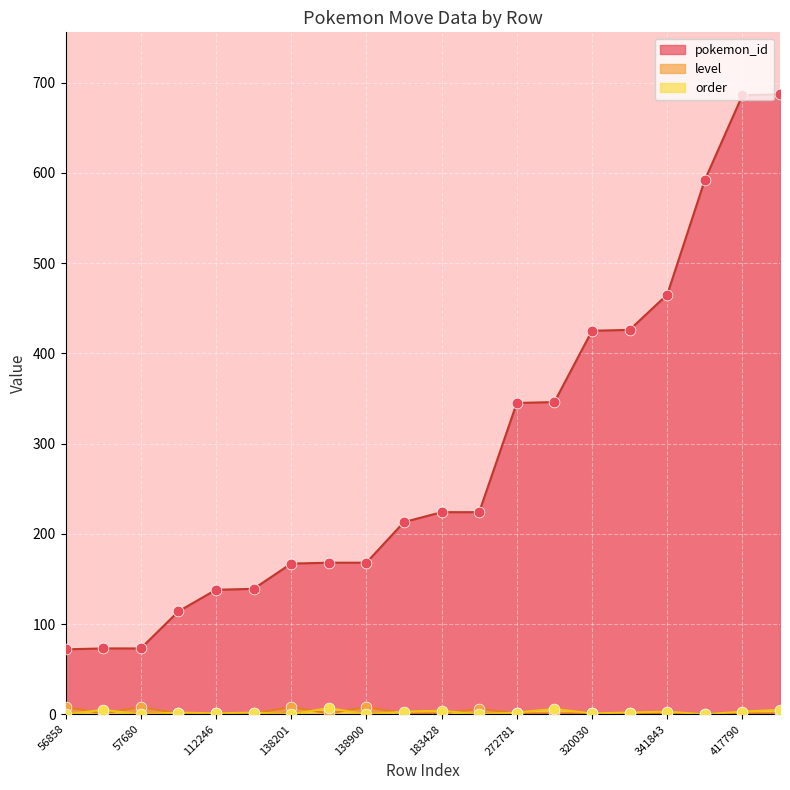

At which category is the sum across all series the highest?

418031